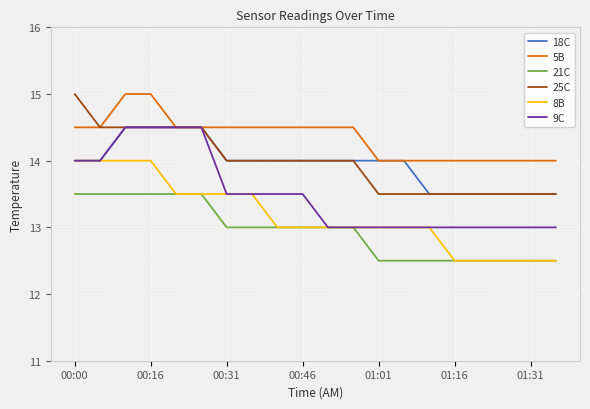

What is the average value of the 9C series?

13.5